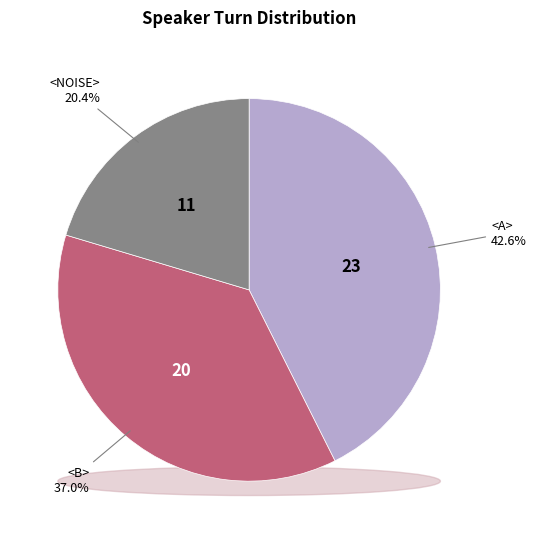

Rank the categories by value from highest to lowest.

<A>, <B>, <NOISE>